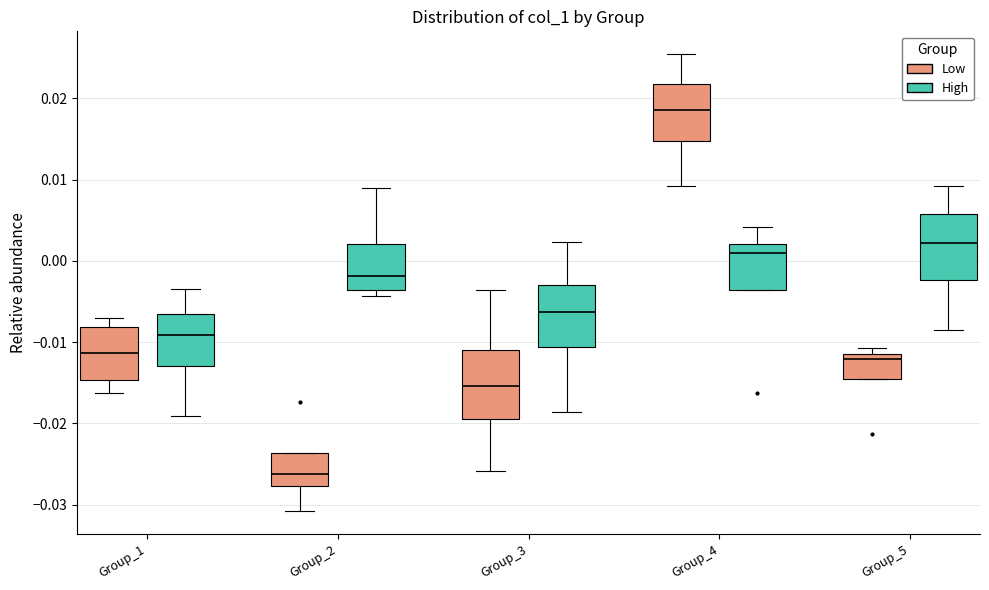

Reading left to right, transcribe this box plot: for each box, give where its median line is, the range the box spans, and where its two whiskers end, as read against the y-axis. The values are not printed on the chart, so give them approximately, as read against the axis.

Group_1 (Low): median -0.011, box -0.015 to -0.008, whiskers -0.016 to -0.007
Group_1 (High): median -0.009, box -0.013 to -0.007, whiskers -0.019 to -0.003
Group_2 (Low): median -0.026, box -0.028 to -0.024, whiskers -0.031 to -0.024
Group_2 (High): median -0.002, box -0.004 to 0.002, whiskers -0.004 (just below the box's lower edge) to 0.009
Group_3 (Low): median -0.015, box -0.019 to -0.011, whiskers -0.026 to -0.004
Group_3 (High): median -0.006, box -0.011 to -0.003, whiskers -0.019 to 0.002
Group_4 (Low): median 0.019, box 0.015 to 0.022, whiskers 0.009 to 0.025
Group_4 (High): median 0.001, box -0.004 to 0.002, whiskers -0.004 to 0.004
Group_5 (Low): median -0.012, box -0.015 to -0.011, whiskers -0.015 to -0.011 (just above the box's upper edge)
Group_5 (High): median 0.002, box -0.002 to 0.006, whiskers -0.009 to 0.009